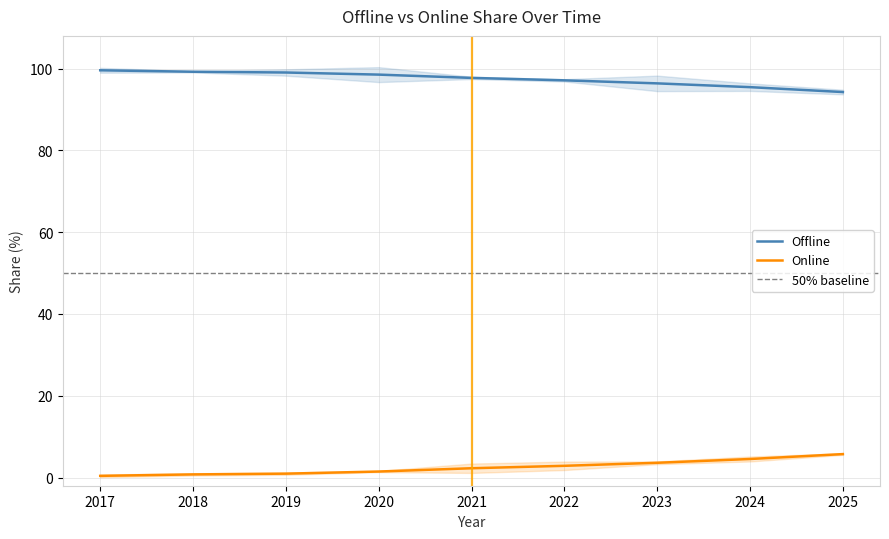

What is the value of the Online point at the 6th from the left?

2.9